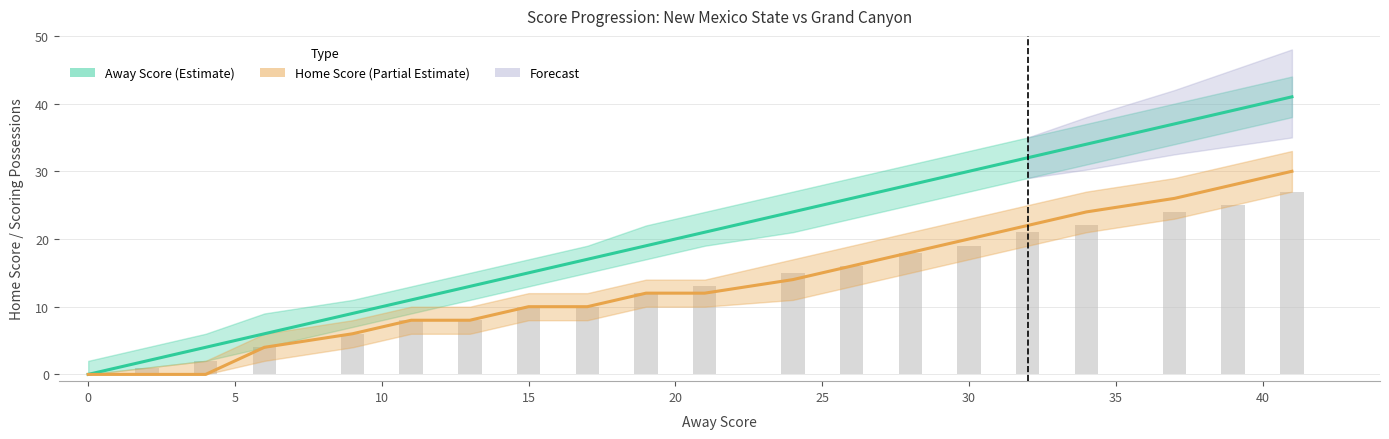

How many distinct data groups are displayed?

3